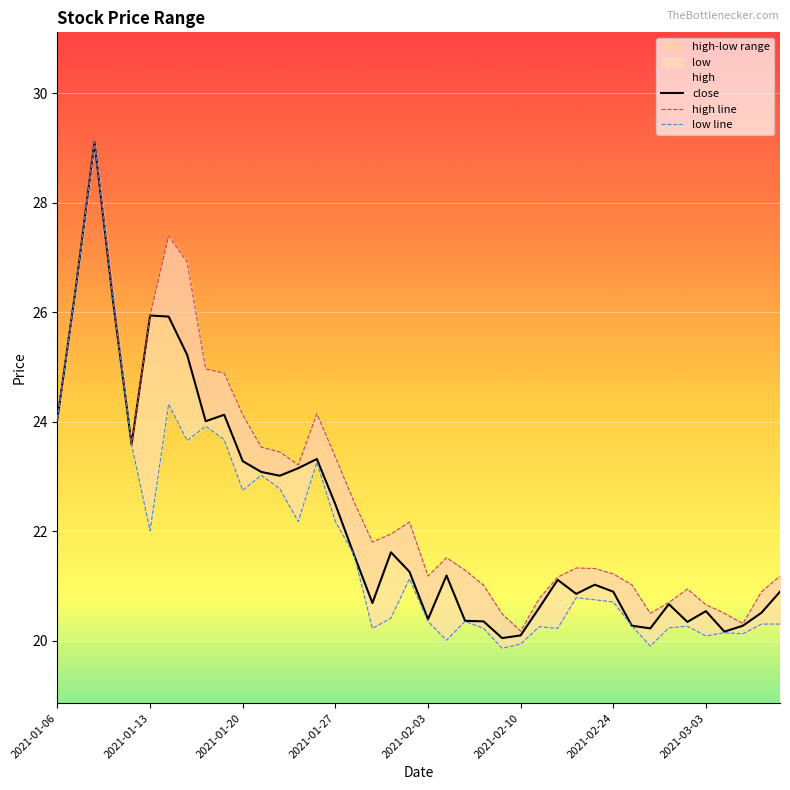

Which series has the widest spread of values?

low line